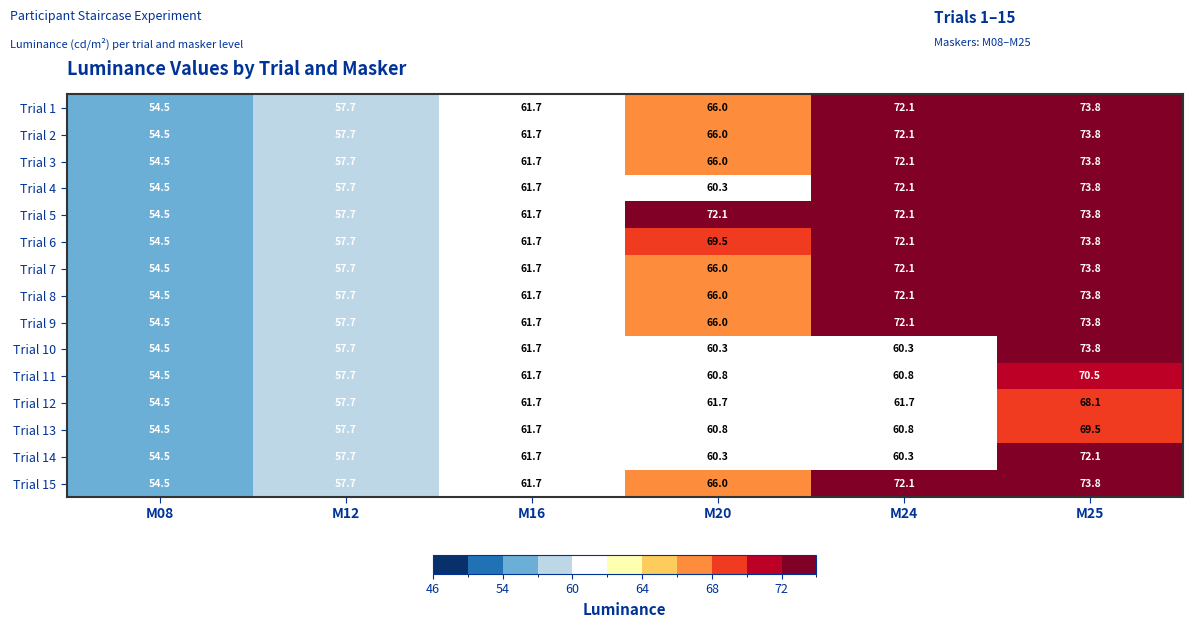

At which category is the sum across all series the highest?

M25